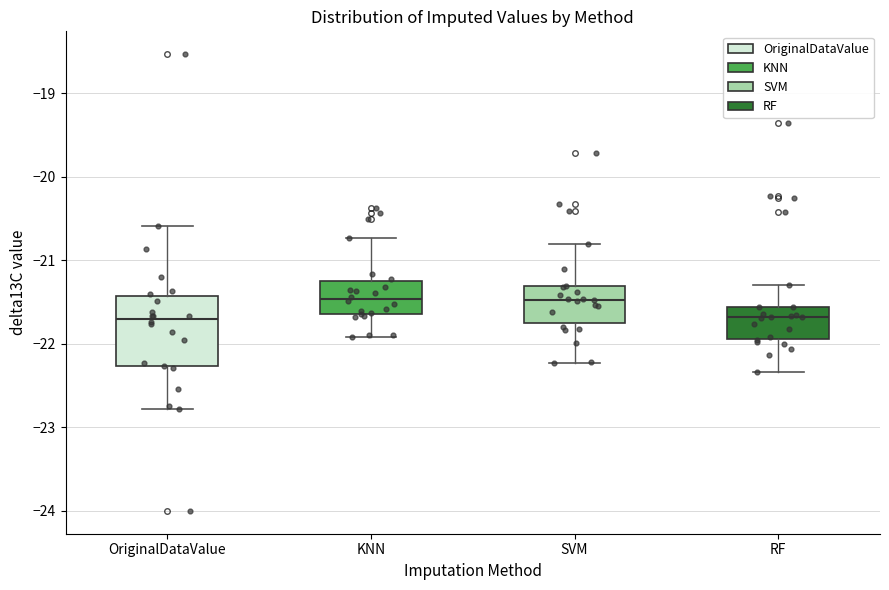

Where does the upper whisker of the box for RF end on the y-axis? The values are not printed on the chart, so give them approximately, as read against the axis.

-21.3